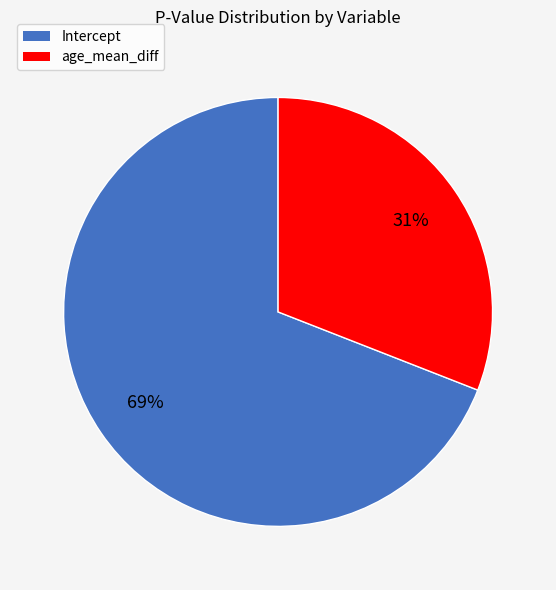

The Intercept slice represents 64% of the pie. True or false?

False